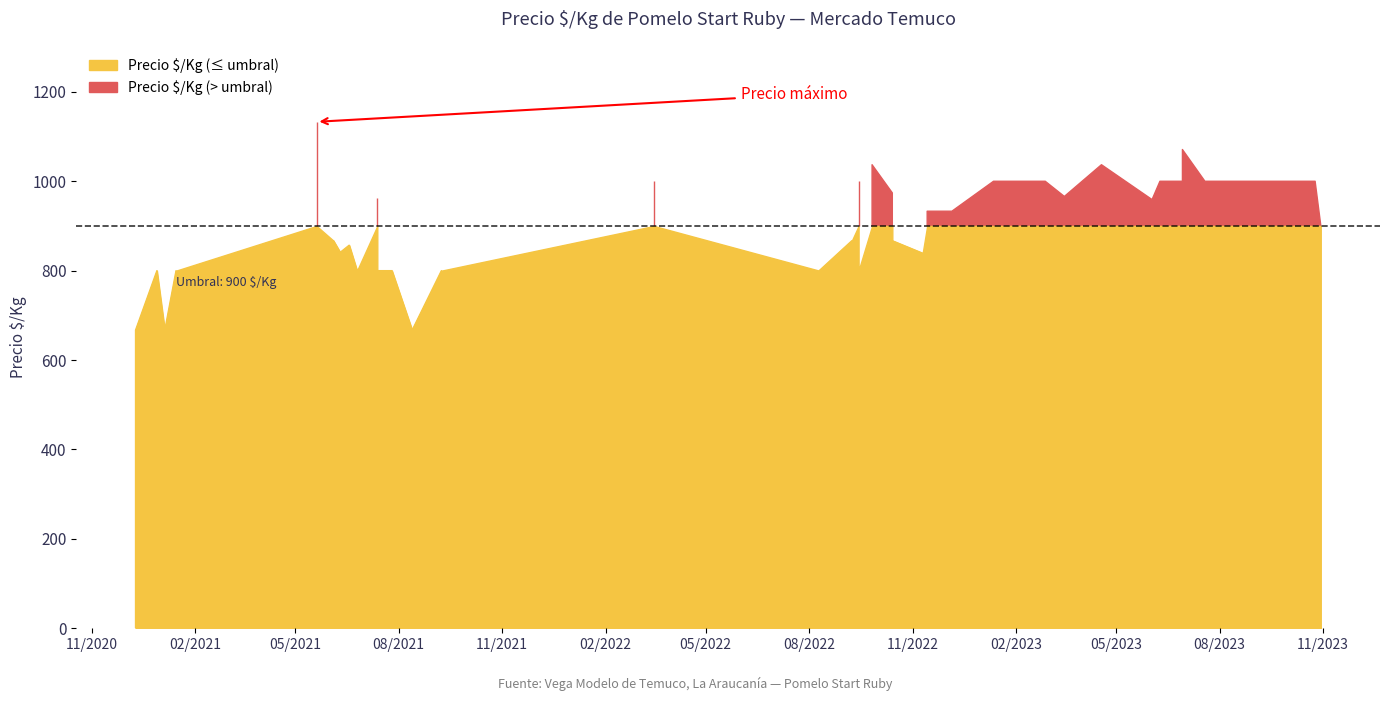

True or false: Precio promedio ponderado and Precio $/Kg intersect in this chart.

False